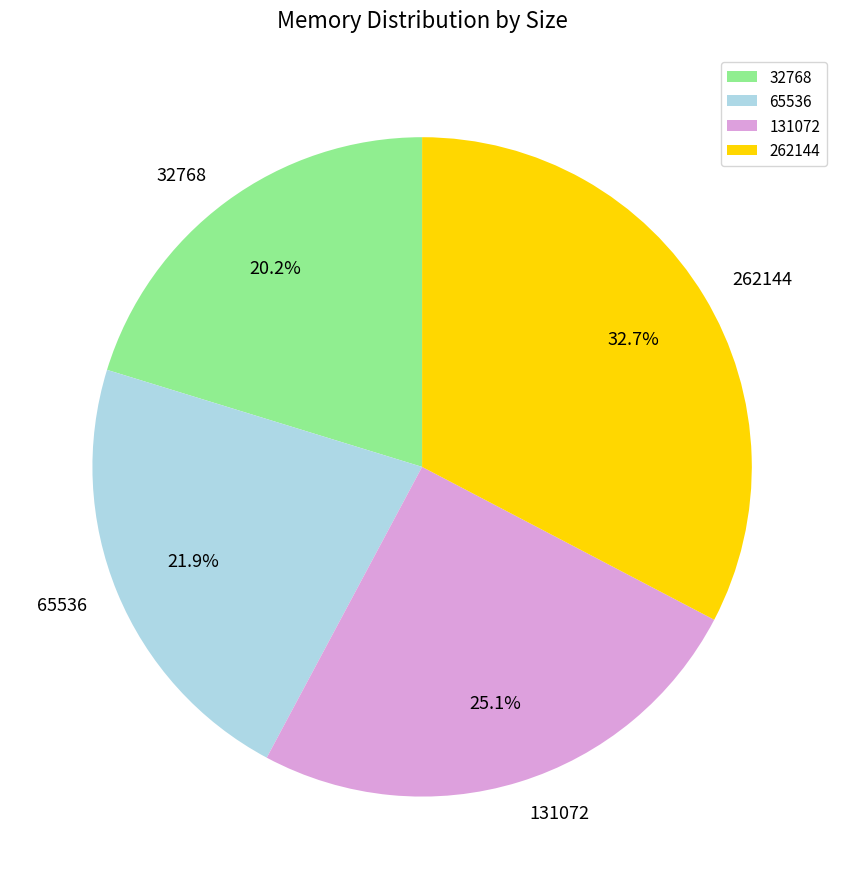

Is it true that 32768 is 12% of the pie?

False